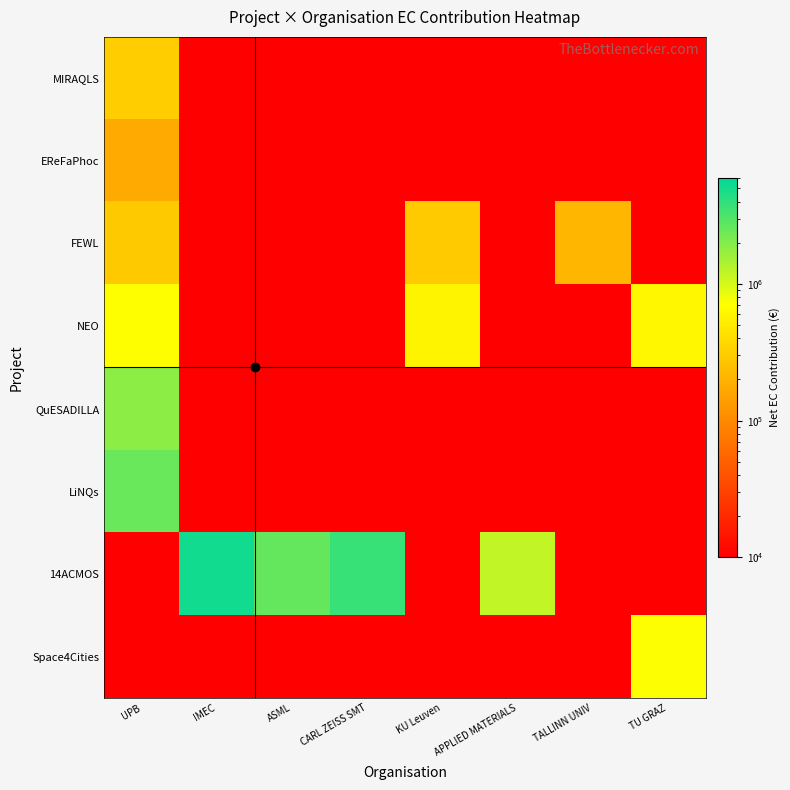

Which series changed the most between ASML and CARL ZEISS SMT?

14ACMOS